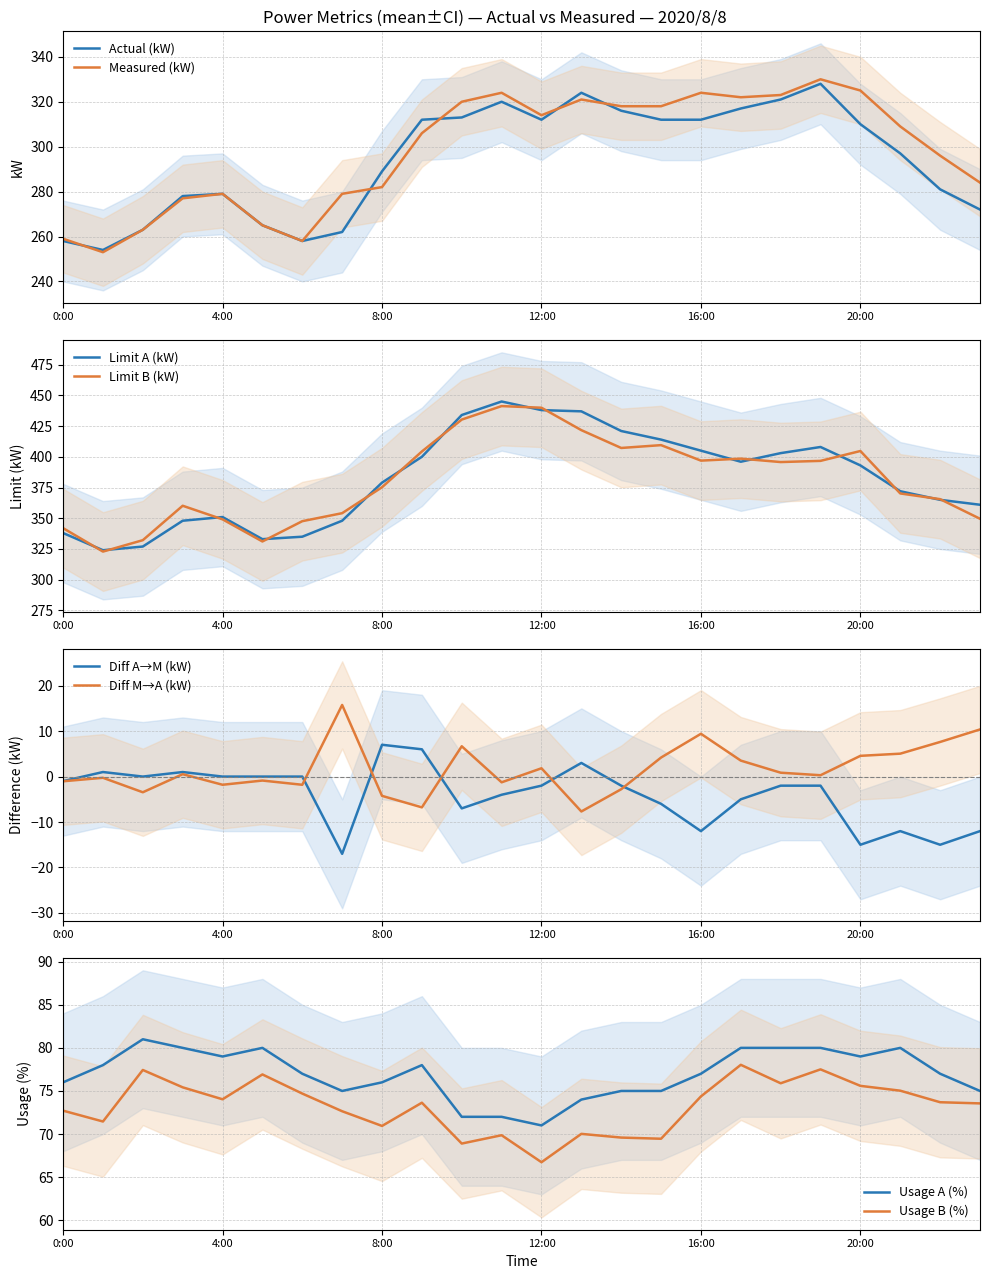

In Actual (kW), how many points are lower than both neighbors (excluding endpoints)?

3